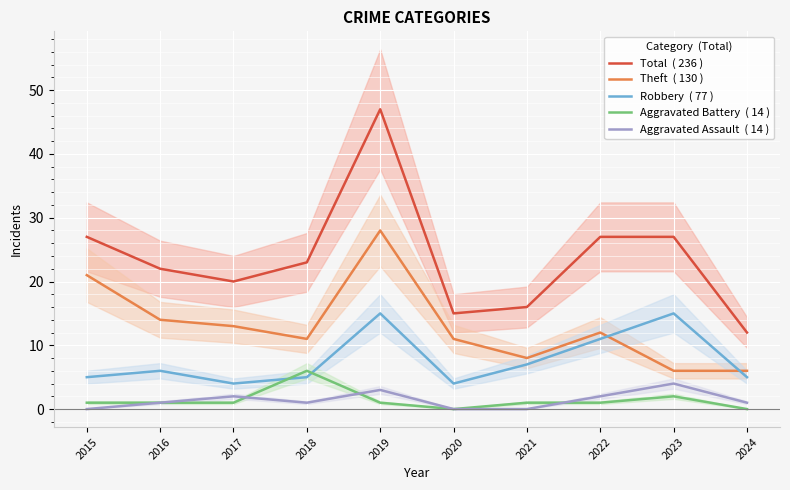

Where is Aggravated Assault  ( 14 ) nearest to the value 2?

2017